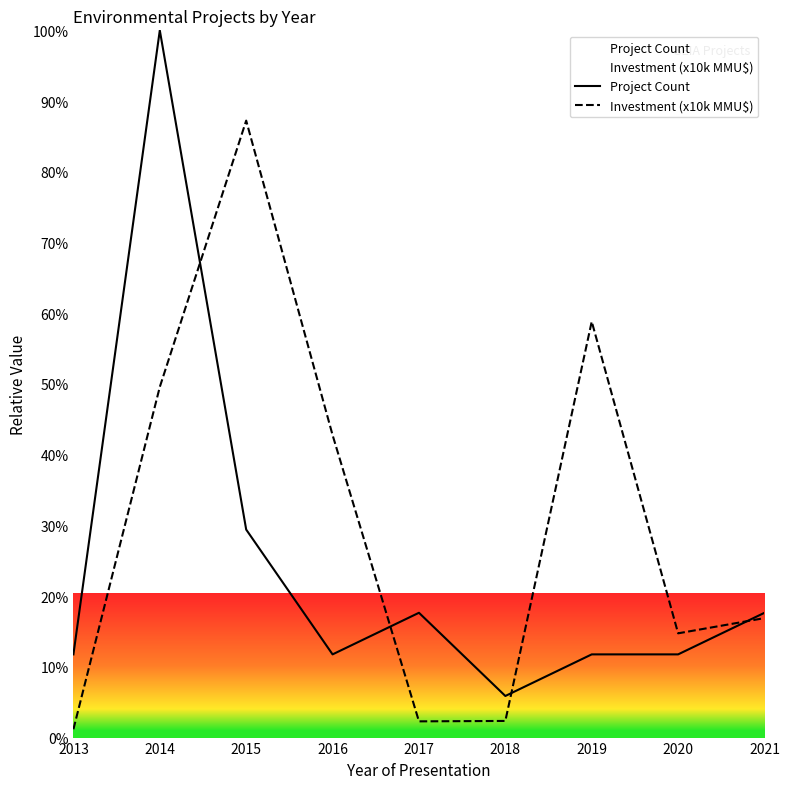

How many lines are shown in the chart?

2